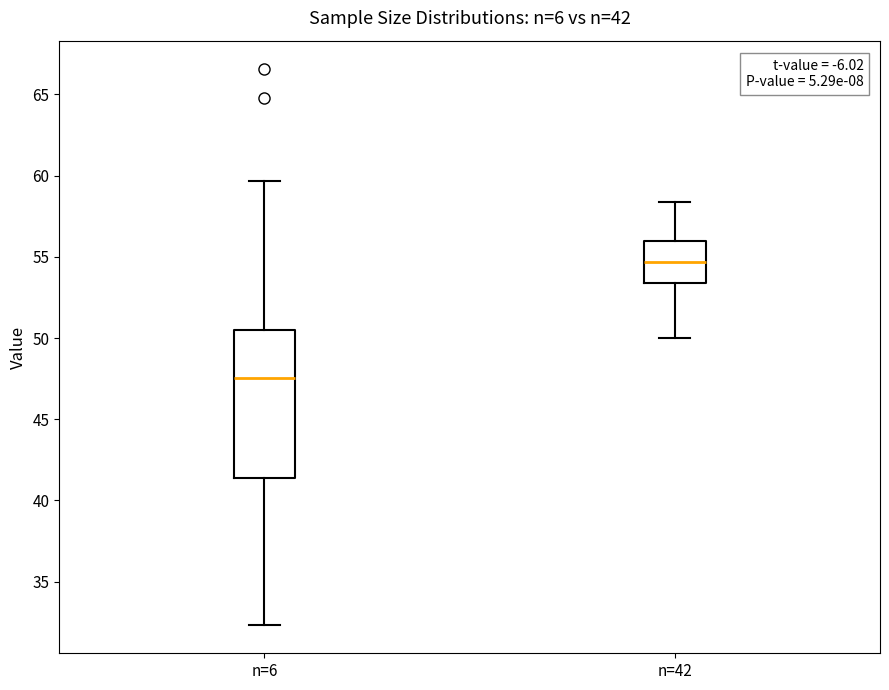

Which box has the lowest median line?

n=6